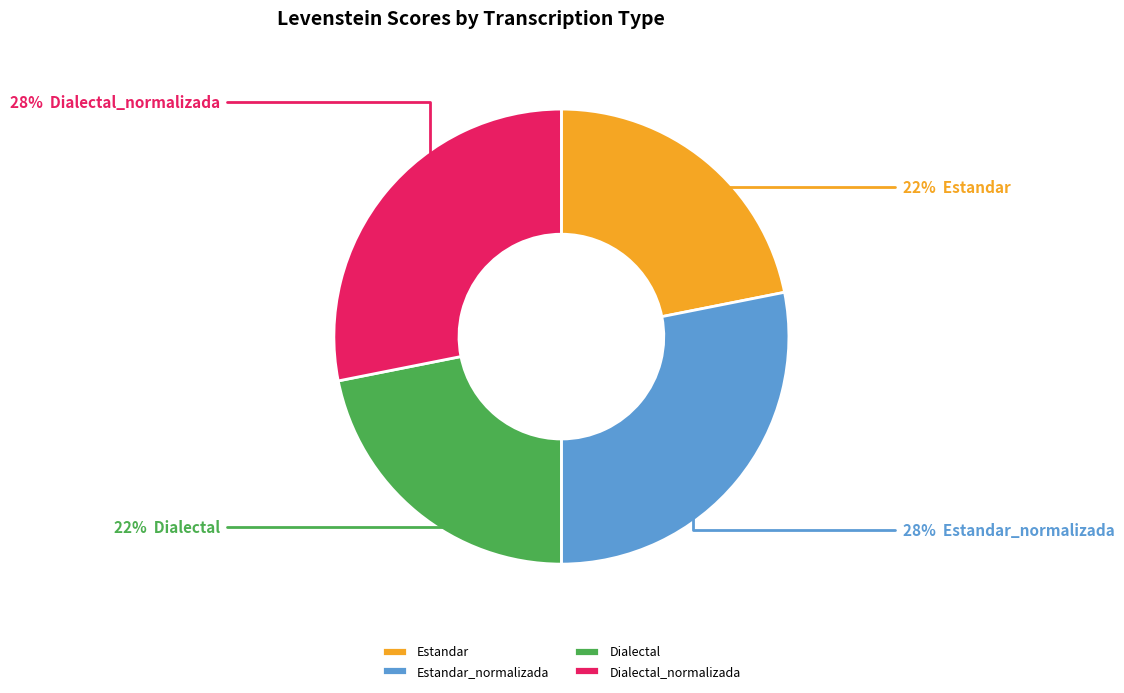

To the nearest percent, what portion does Dialectal represent?

22%